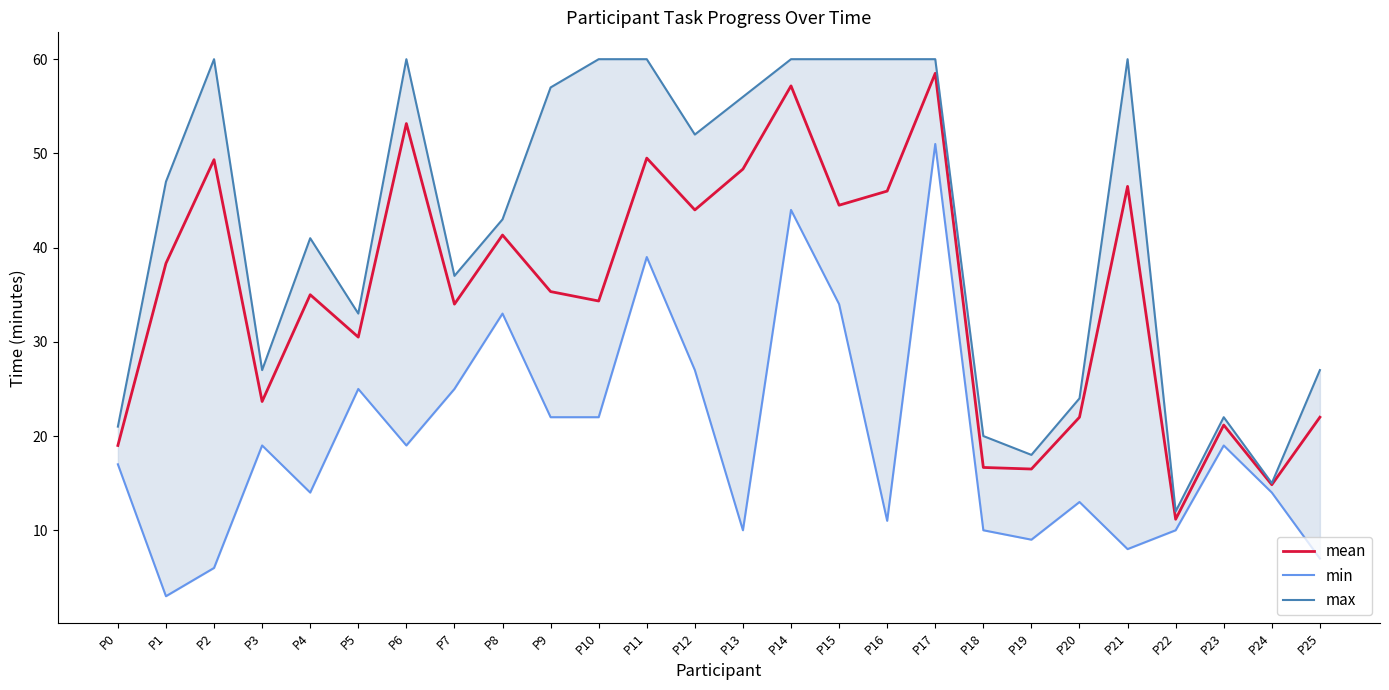

What is the approximate value of min at P2?

6.0